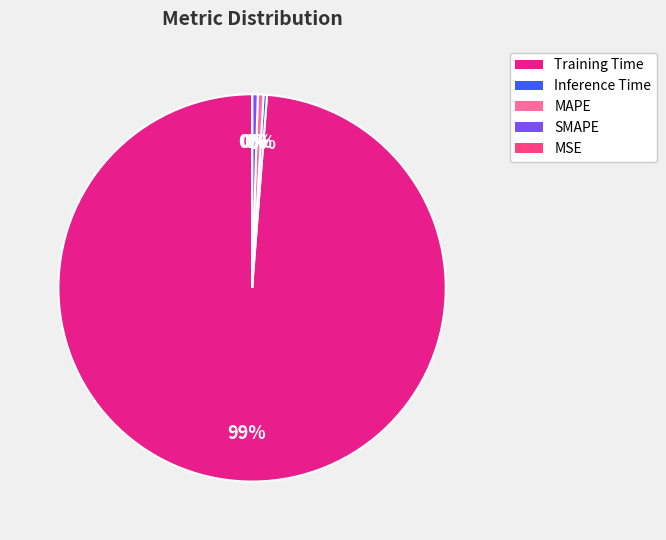

To the nearest percent, what is the average slice percentage?

20%